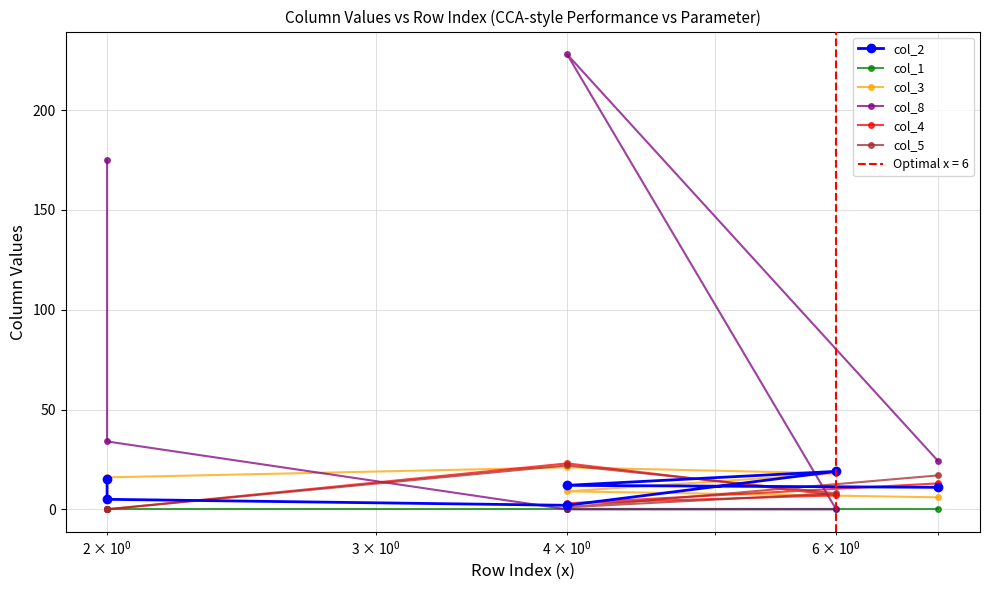

True or false: col_4 has more than 1 points higher than both neighbors.

False